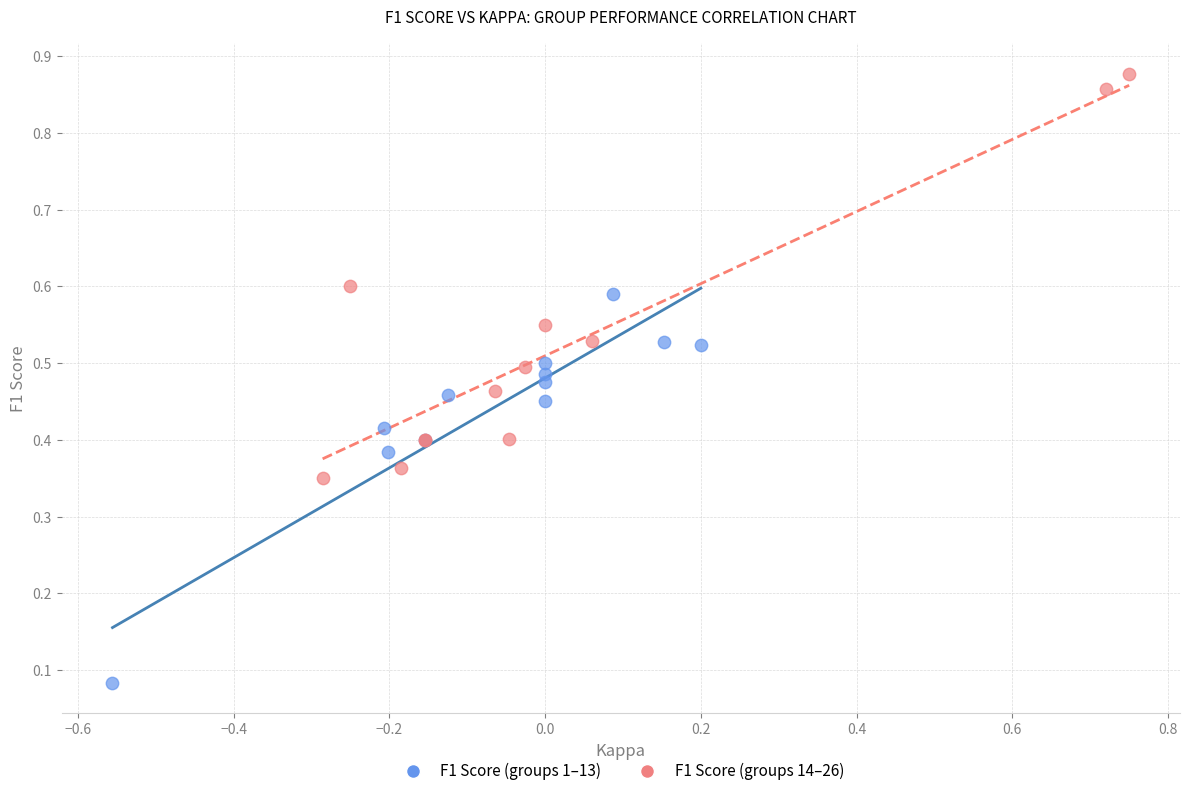

Which series contains the highest Y value?

F1 Score (groups 14–26)